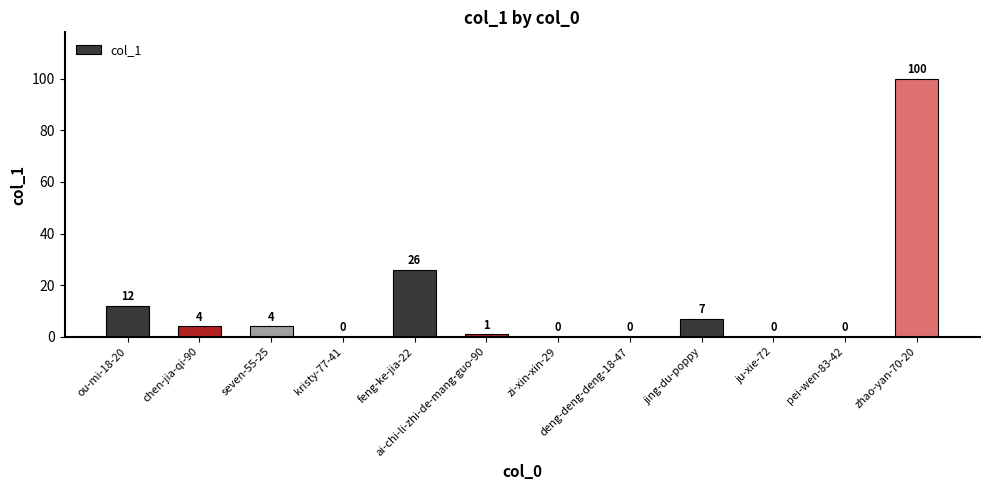

What is the sum of the values at ju-xie-72 and feng-ke-jia-22?

26